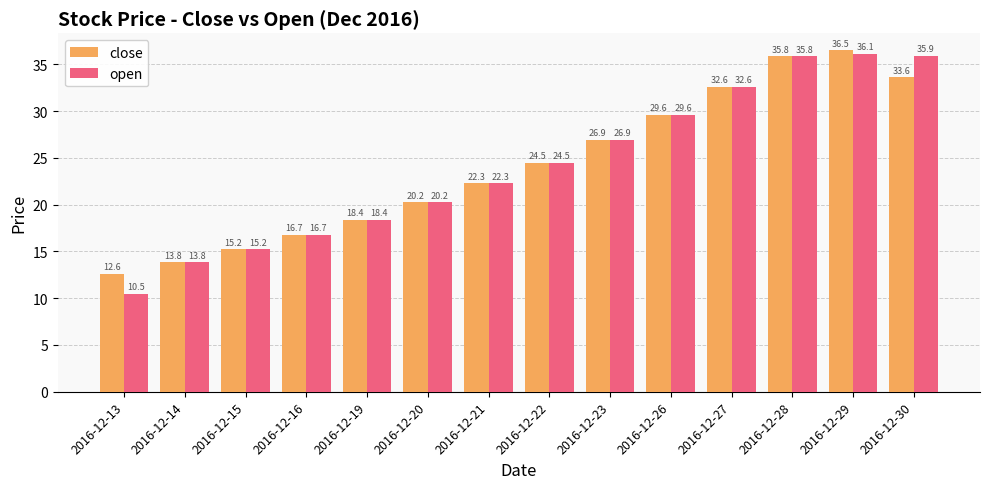

The value of close at 2016-12-13 is 12.6. True or false?

True